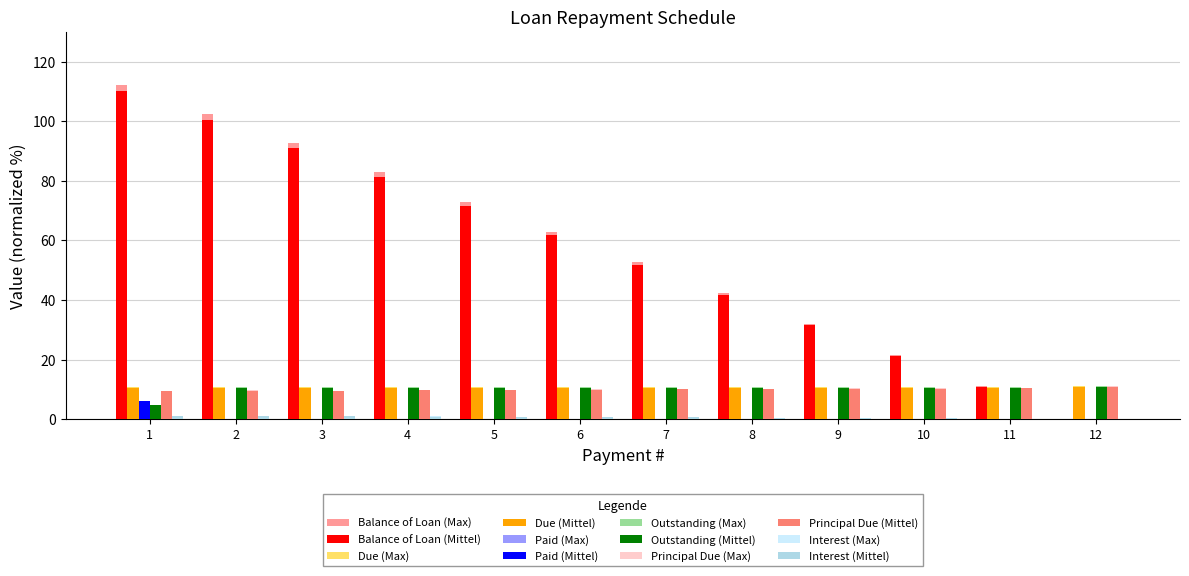

Is it true that Balance of Loan (Max) equals 116.0 at 5?

False